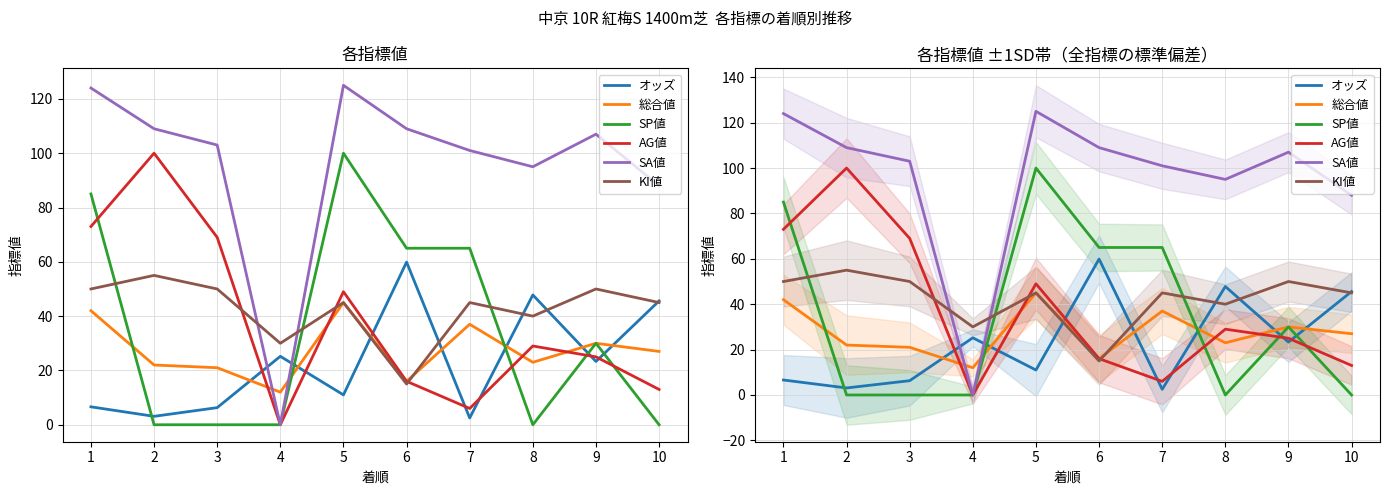

Which series has the widest spread of values?

SA値